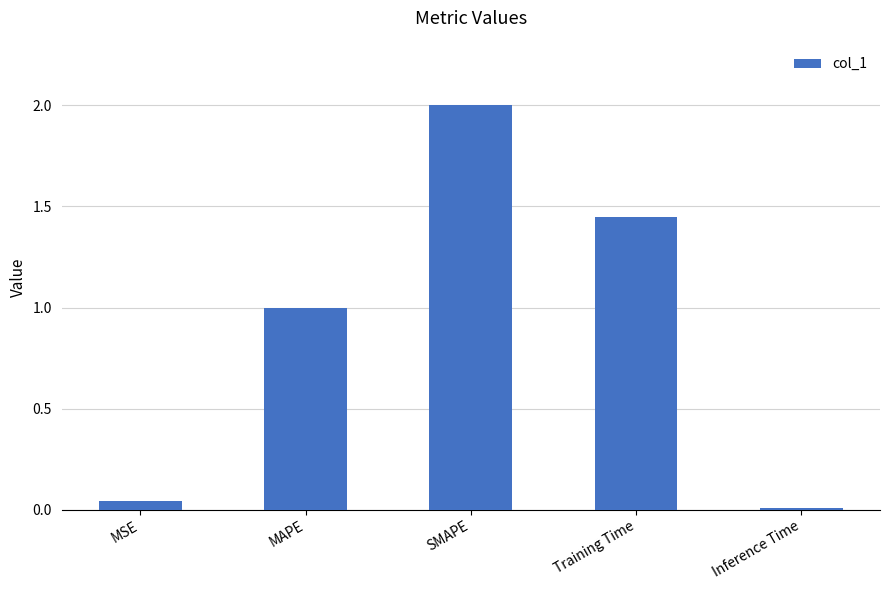

What position from the right is Training Time?

2